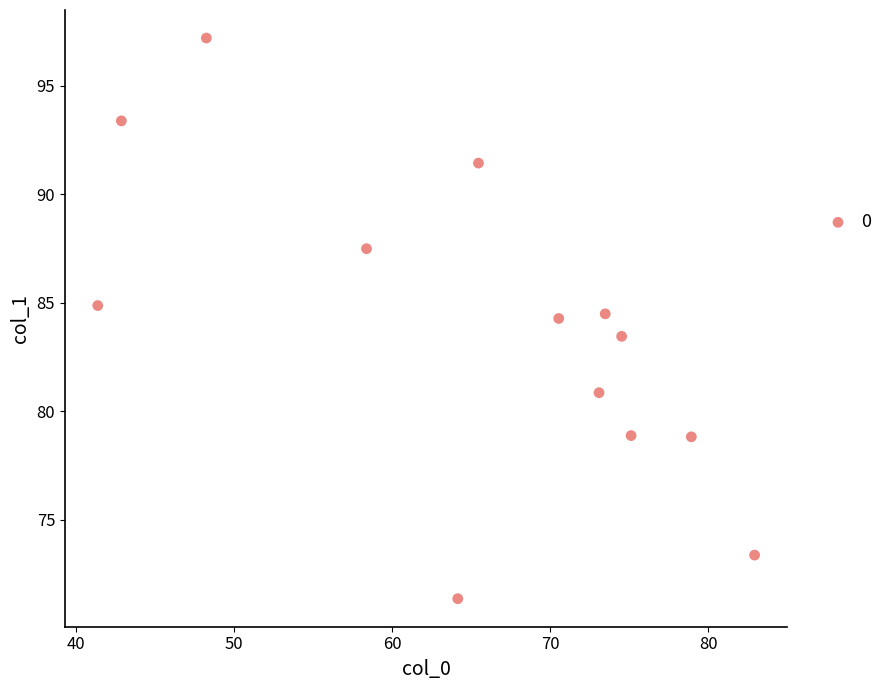

What is the range of X values (max minus min)?

41.6